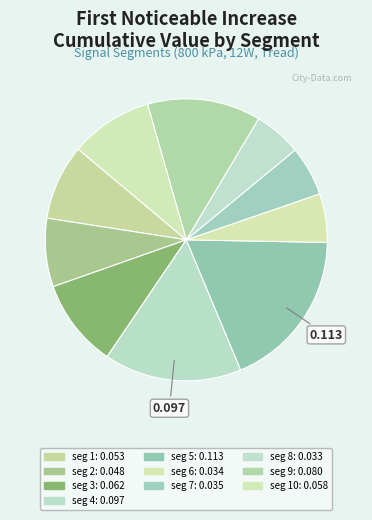

Is there any slice that represents more than half of the pie?

No